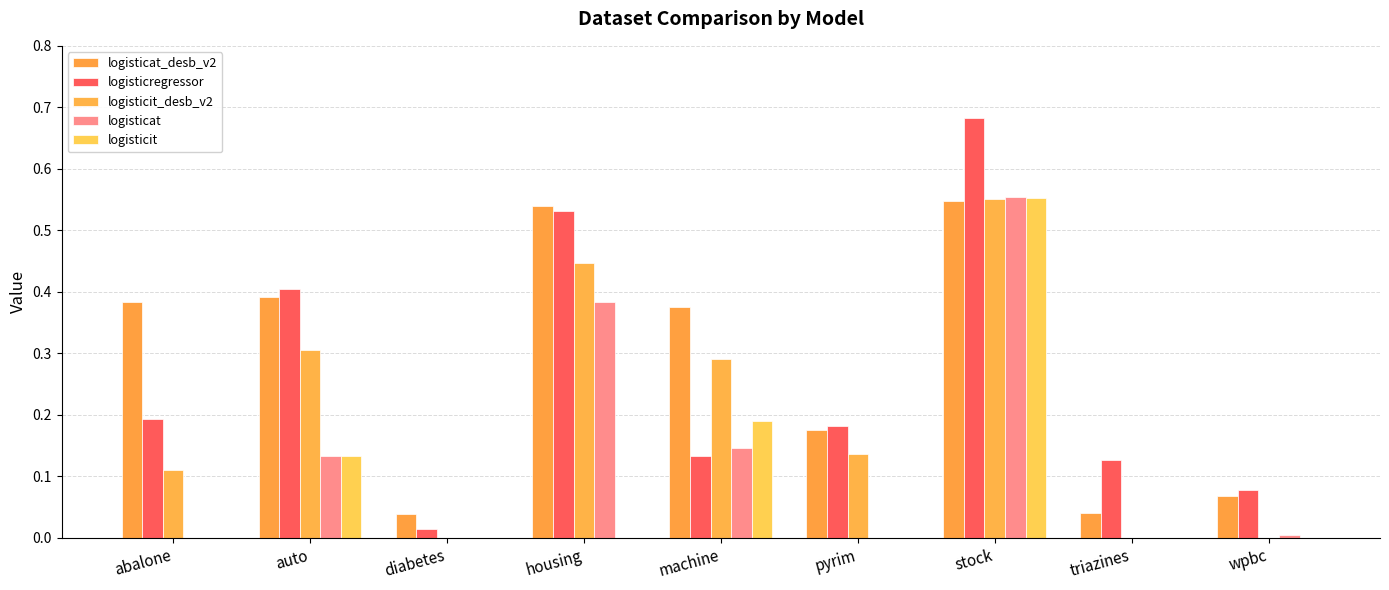

What is the spread (max minus min) of values at housing?

0.5